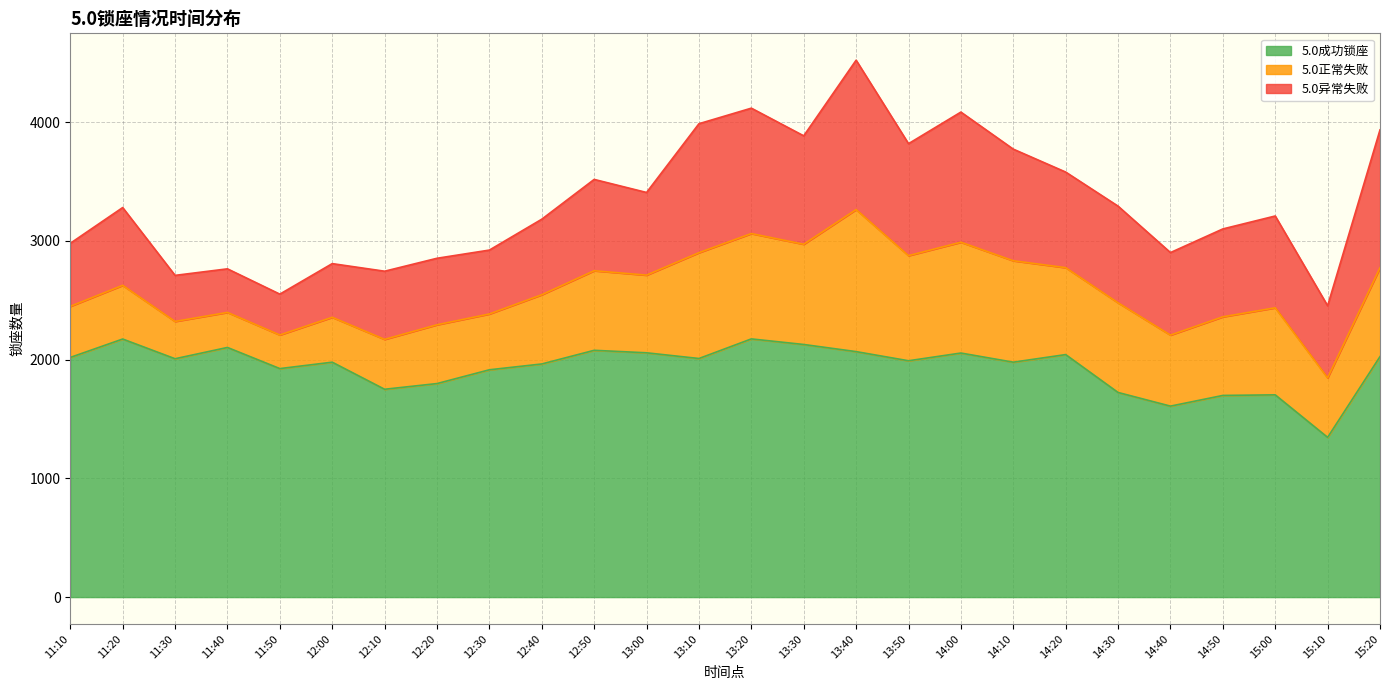

What position from the right is 13:00?

15